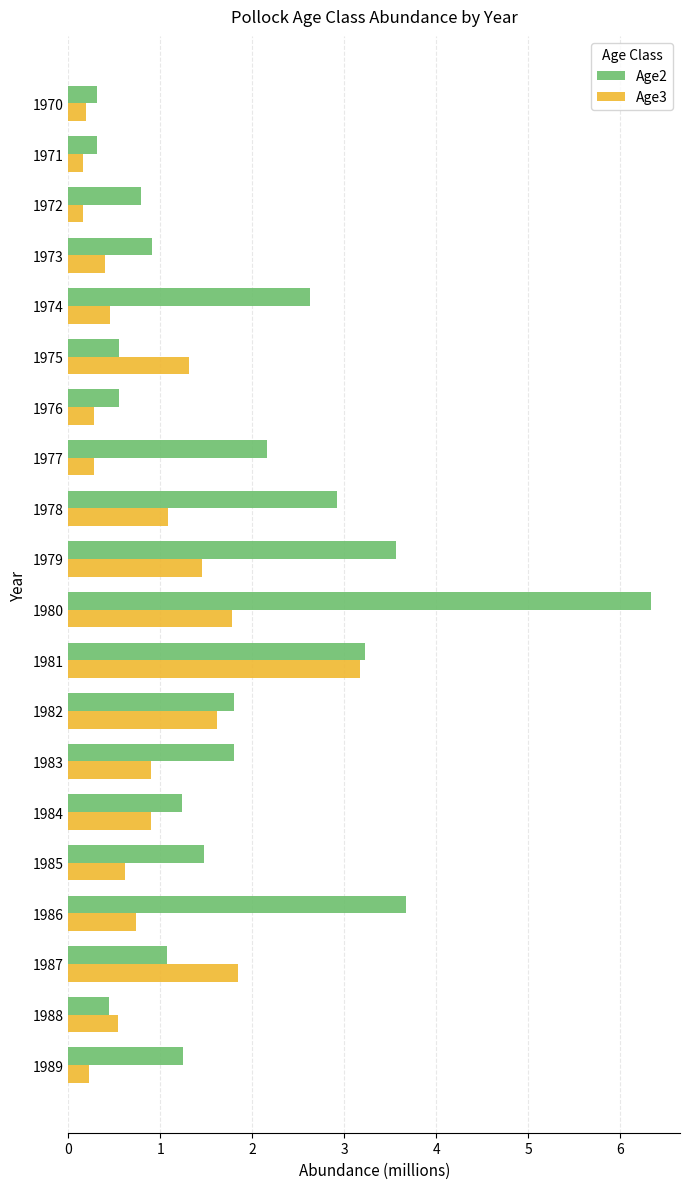

At which label does Age3 reach its peak?

1981